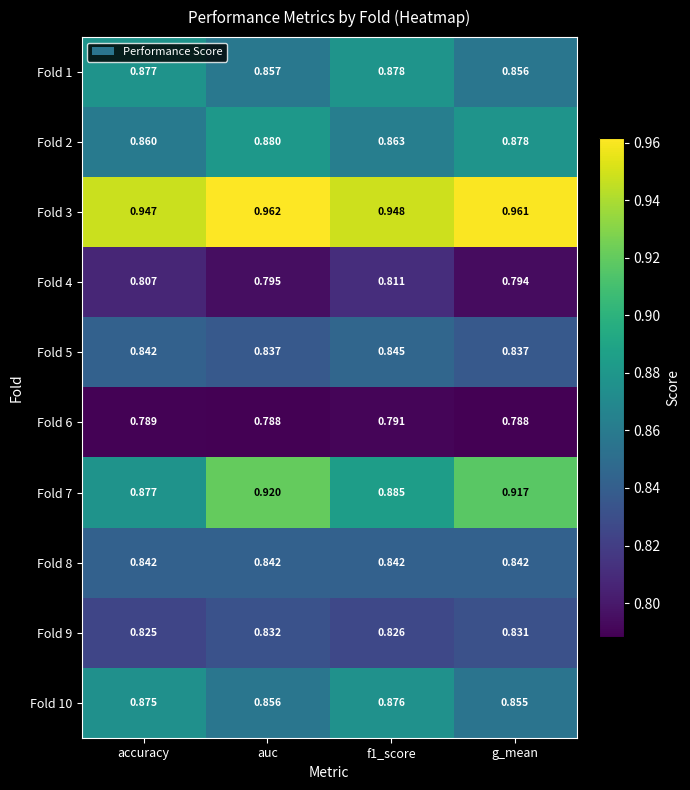

At which label is Fold 1 closest to 0?

g_mean